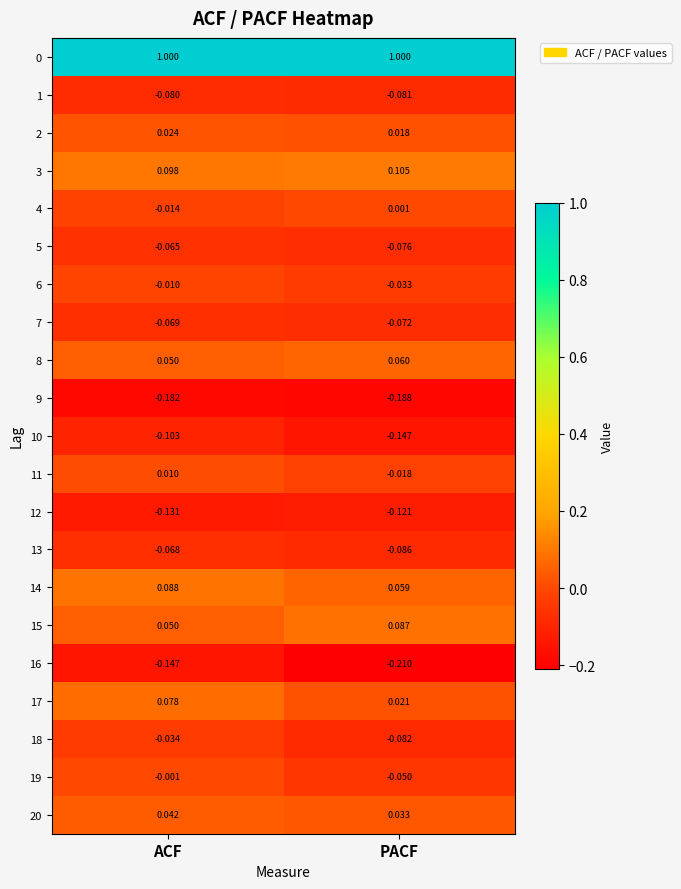

Which label corresponds to the smallest value in the chart?

PACF